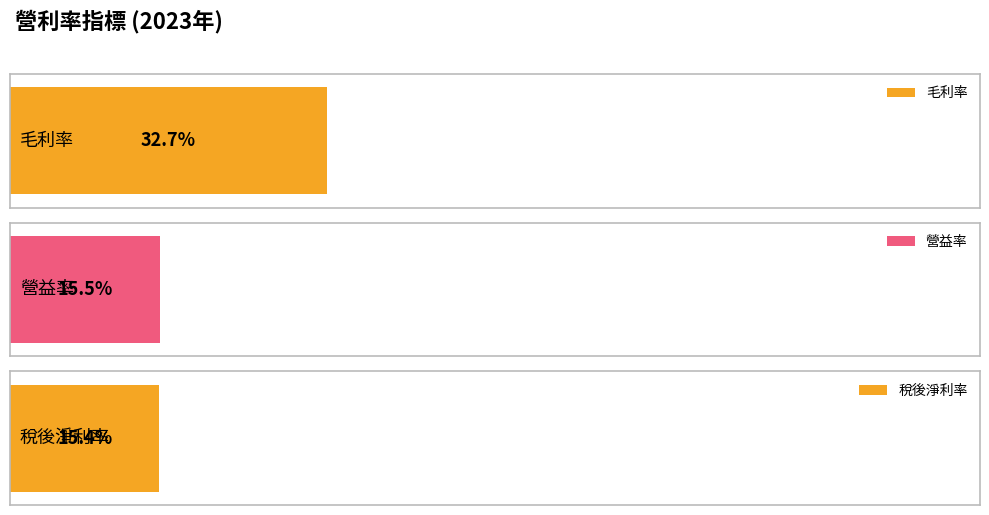

True or false: 毛利率 has a value of 75.0 at 2009.

False